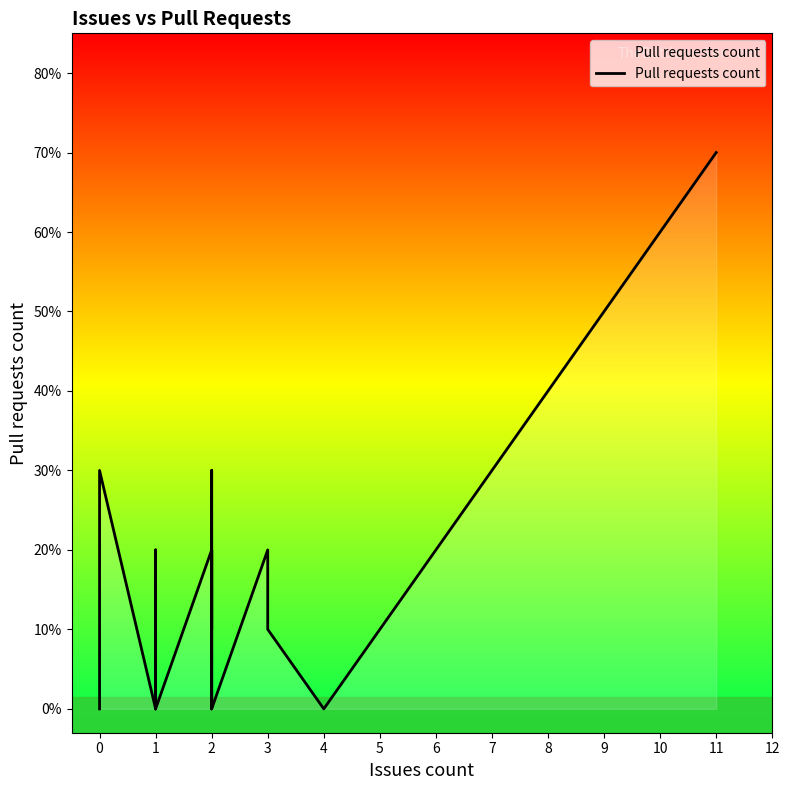

What is the difference between the maximum and minimum values?

7